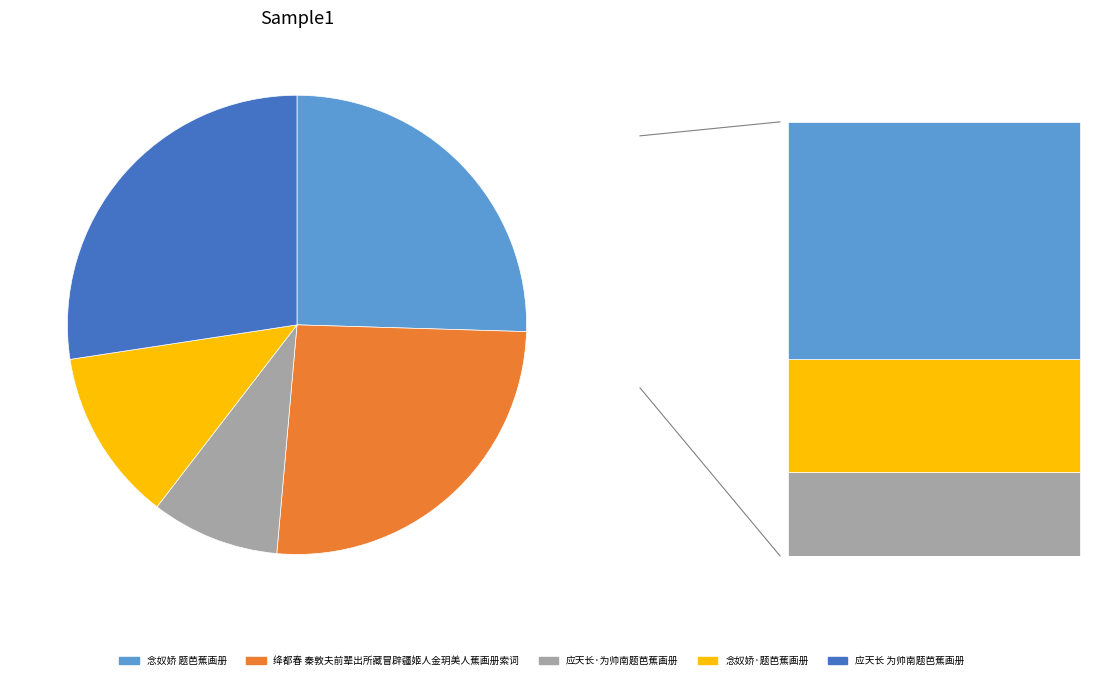

Is it true that 应天长·为帅南题芭蕉画册 is 9% of the pie?

True